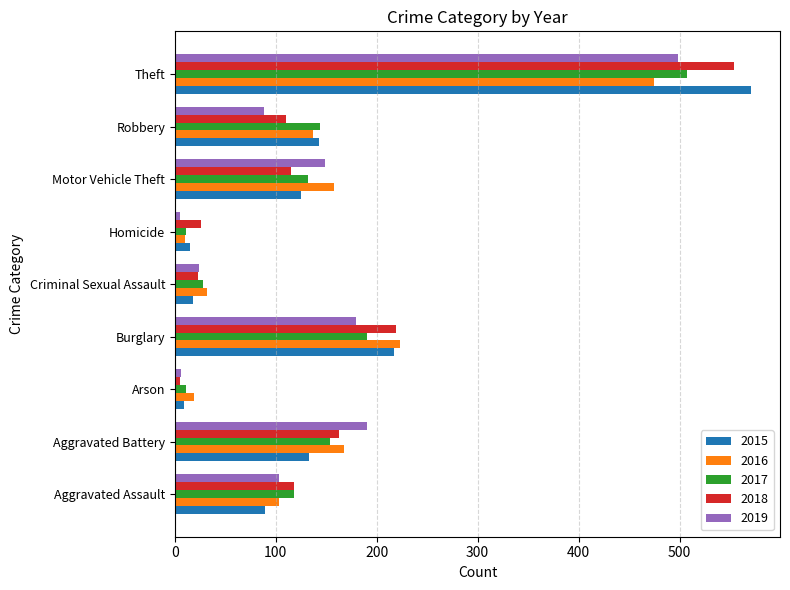

What is the total value across all series at Aggravated Assault?

531